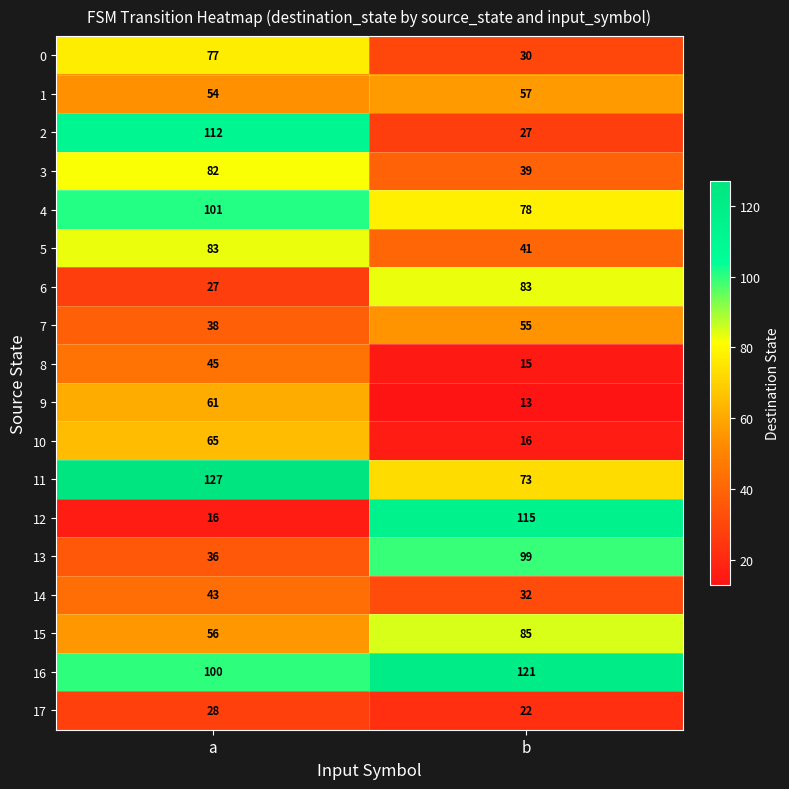

How many distinct data groups are displayed?

18